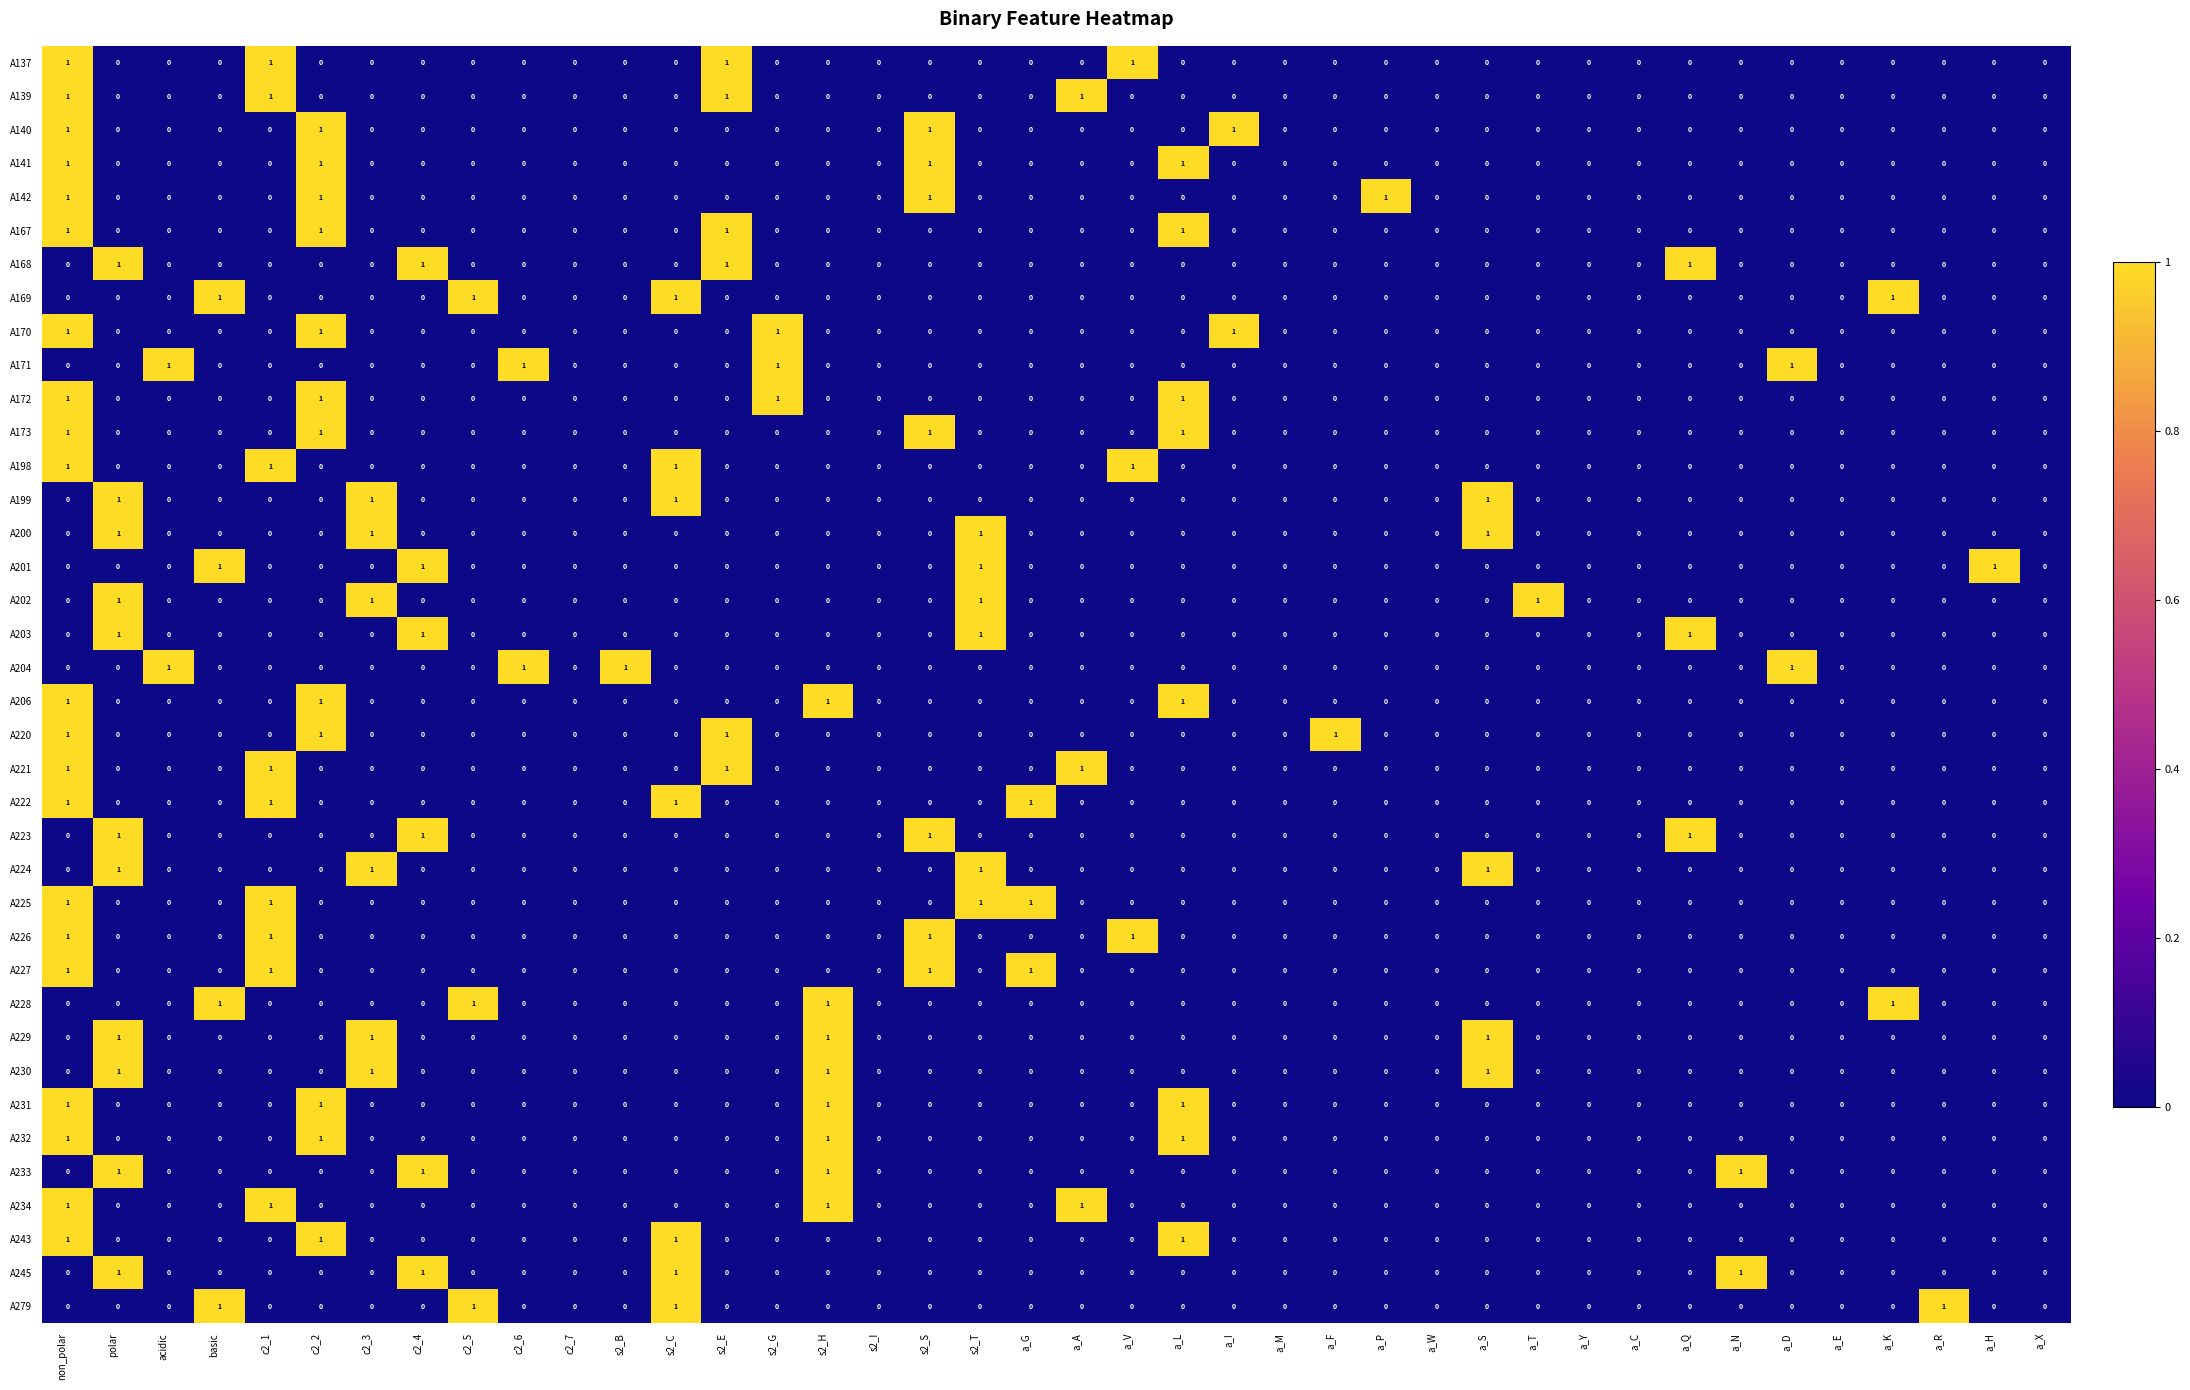

The A171 series shows 0 at c2_4. True or false?

True